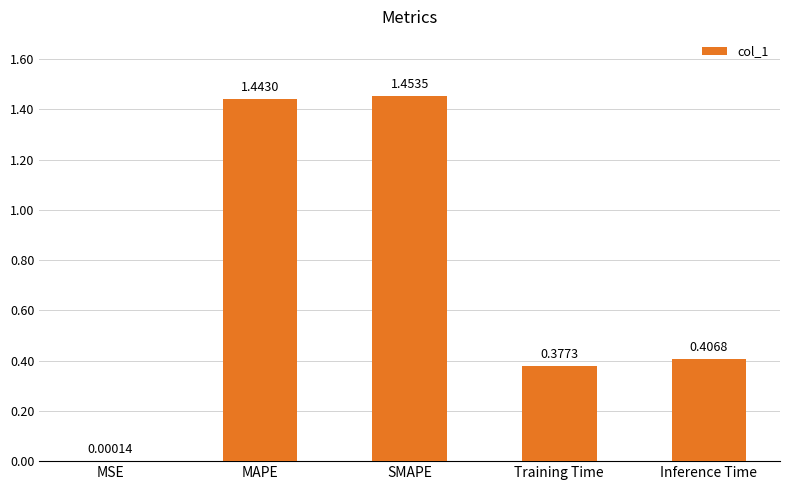

What is the sum of all values?

3.7